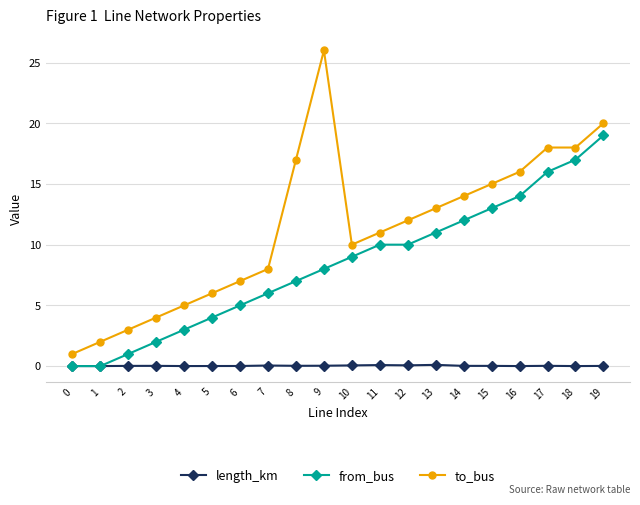

Between 4 and 19, which series saw the biggest shift?

from_bus